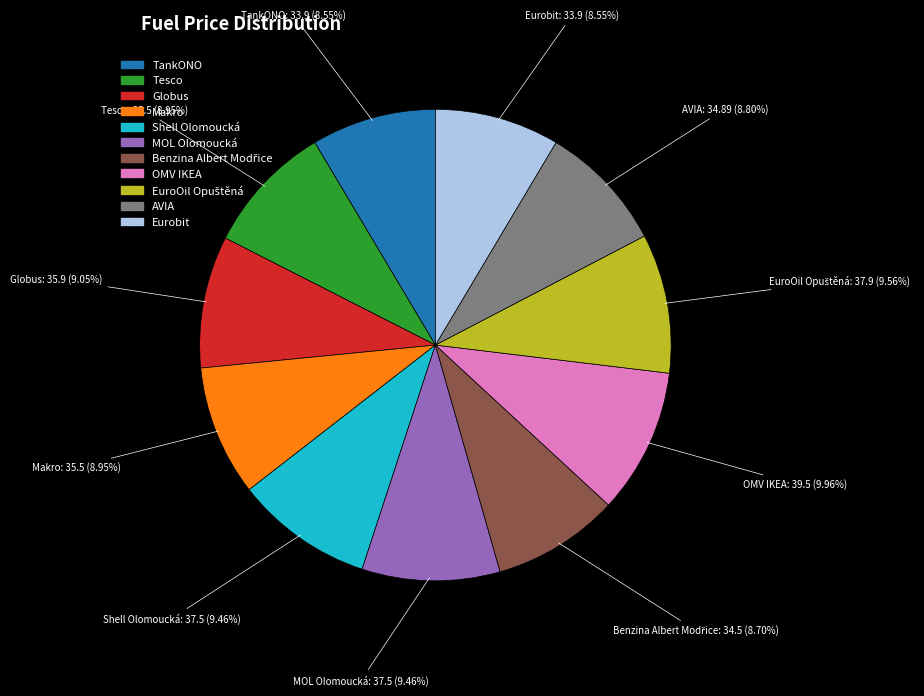

To the nearest percent, what is the difference between the Shell Olomoucká and Tesco slice percentages?

1%